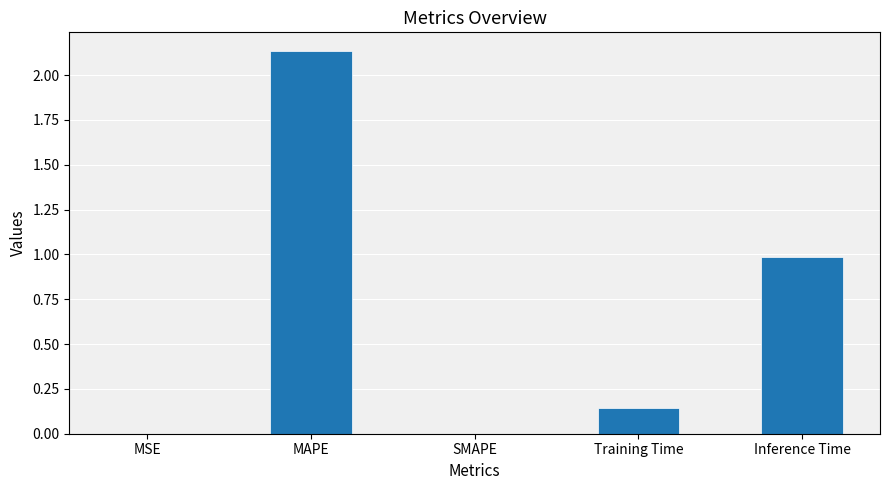

True or false: the data shows 0.0 at MSE.

True